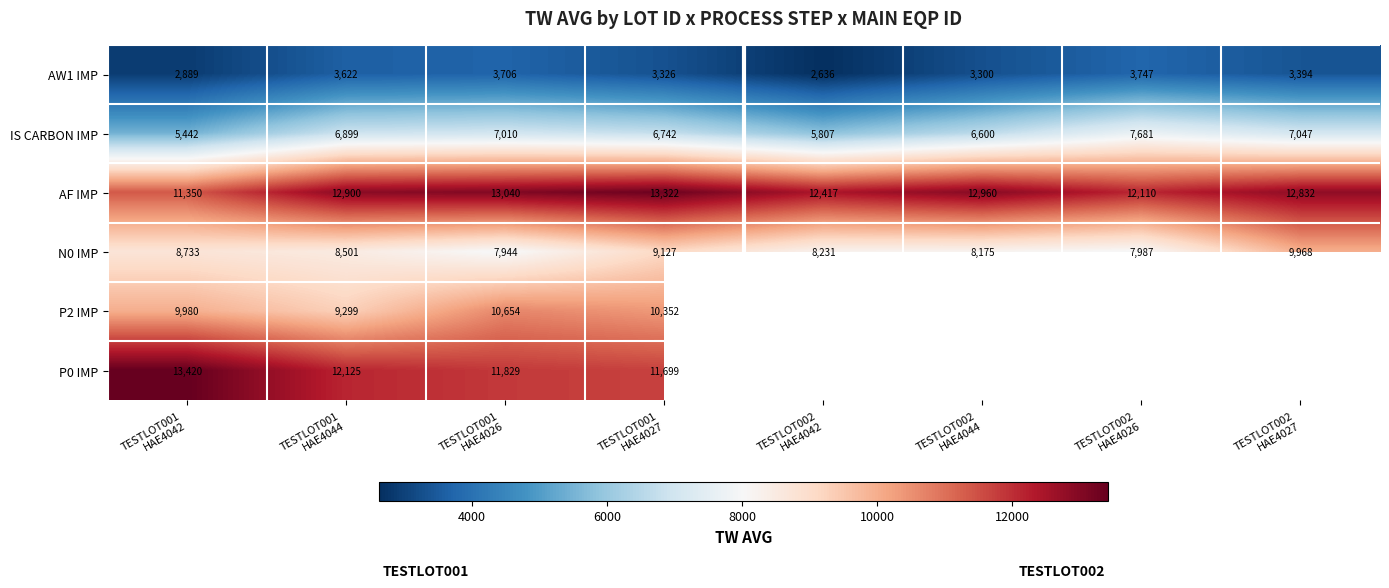

What is the total value across all series at TESTLOT001
HAE4042?

51814